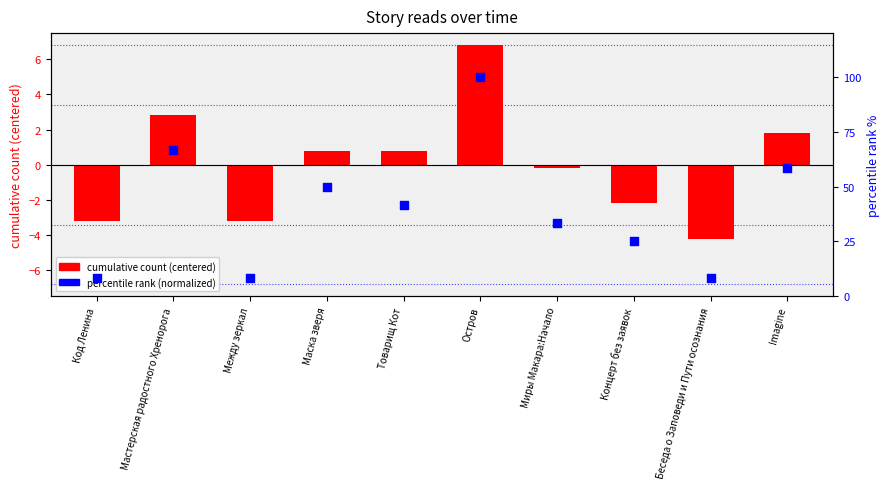

At which category is the sum across all series the highest?

Остров